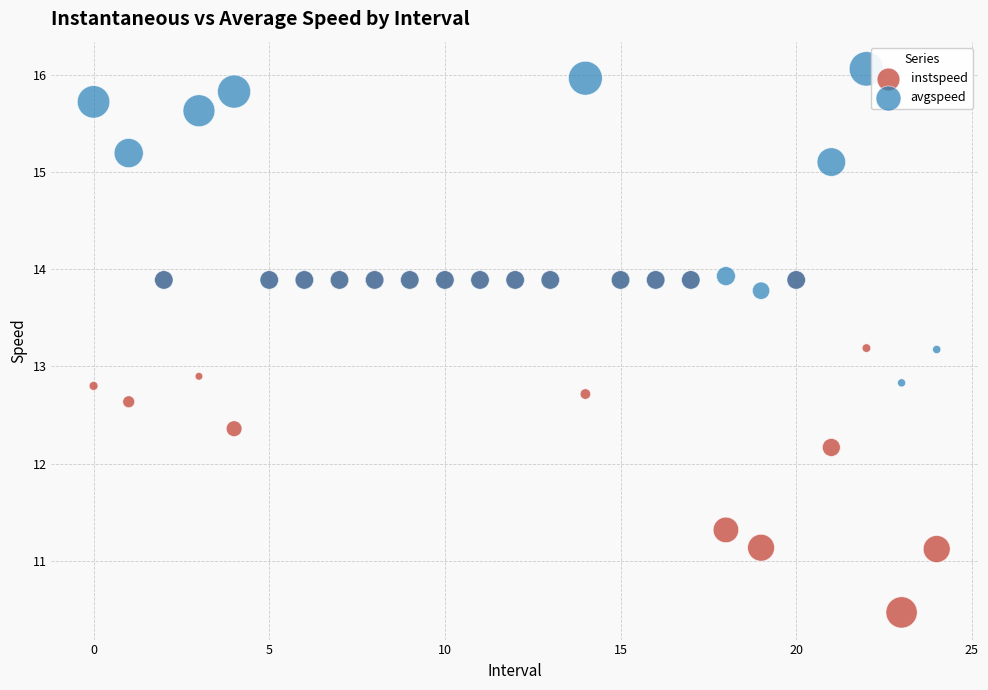

What are all the series names shown in the legend?

instspeed, avgspeed